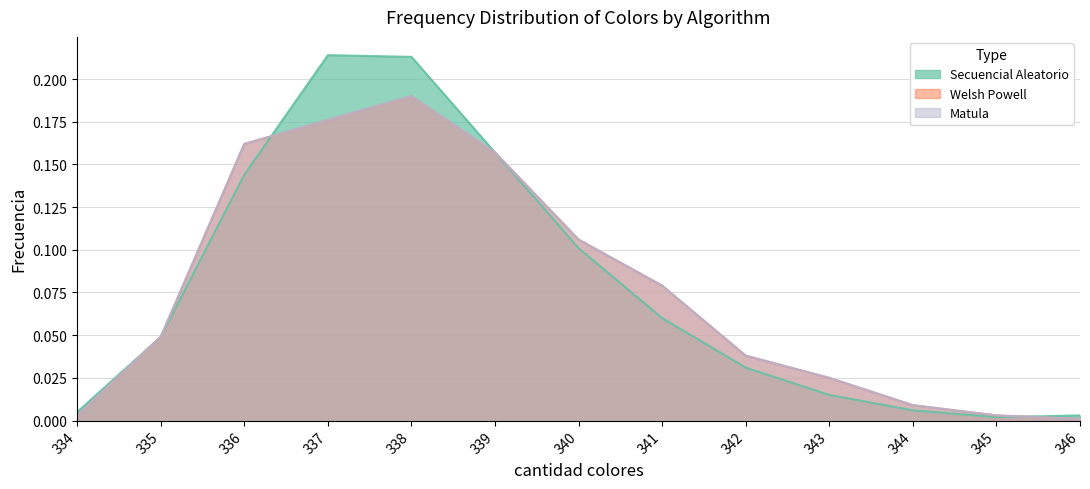

What is the value of the Matula point at the 5th from the left?

0.2